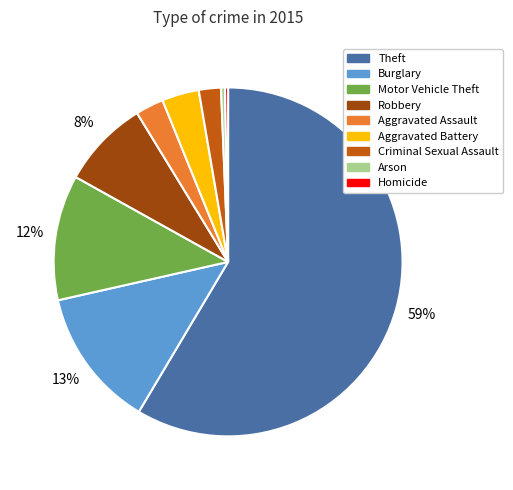

Does any single category account for the majority?

Yes